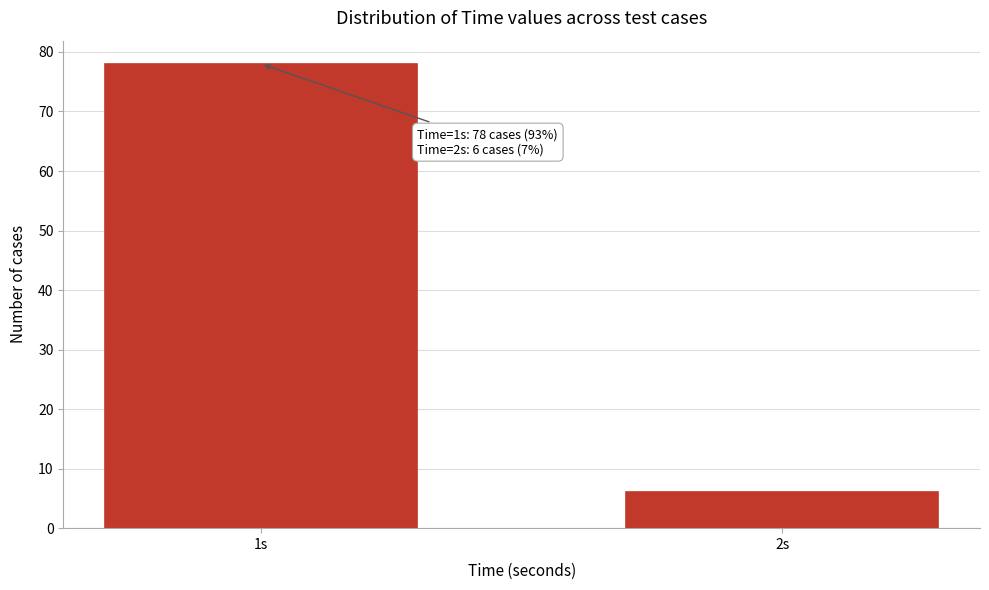

Reading left to right, transcribe all the data shown in this chart.

78	6